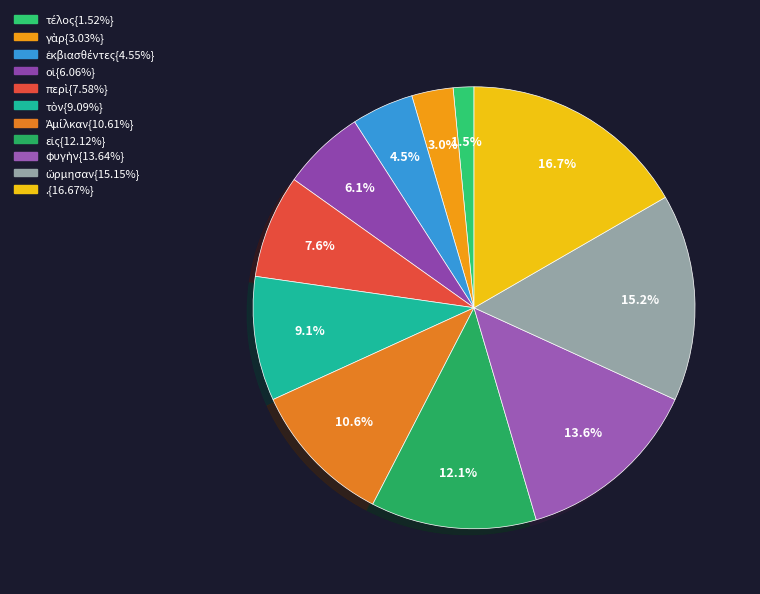

Count the number of slices in the pie.

11